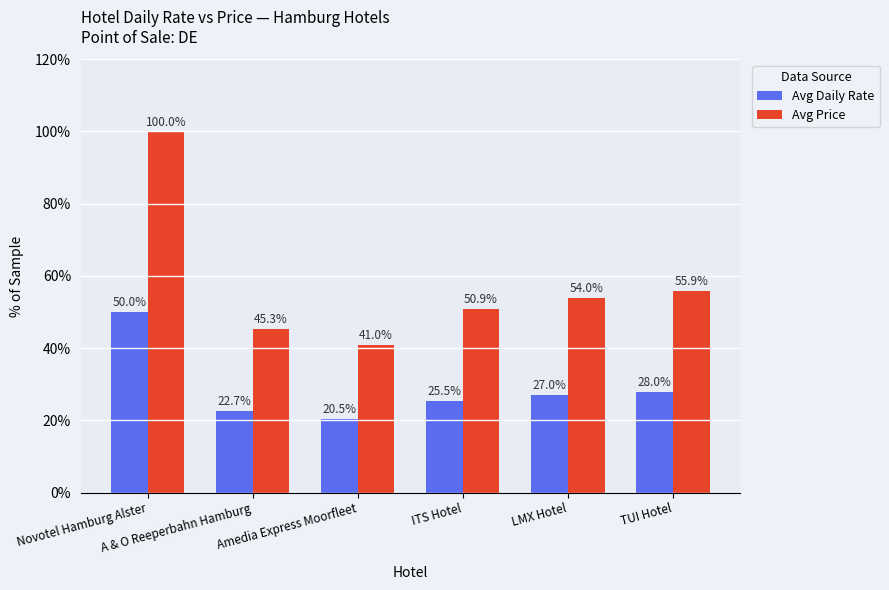

What is the total value across all series at ITS Hotel?

76.4